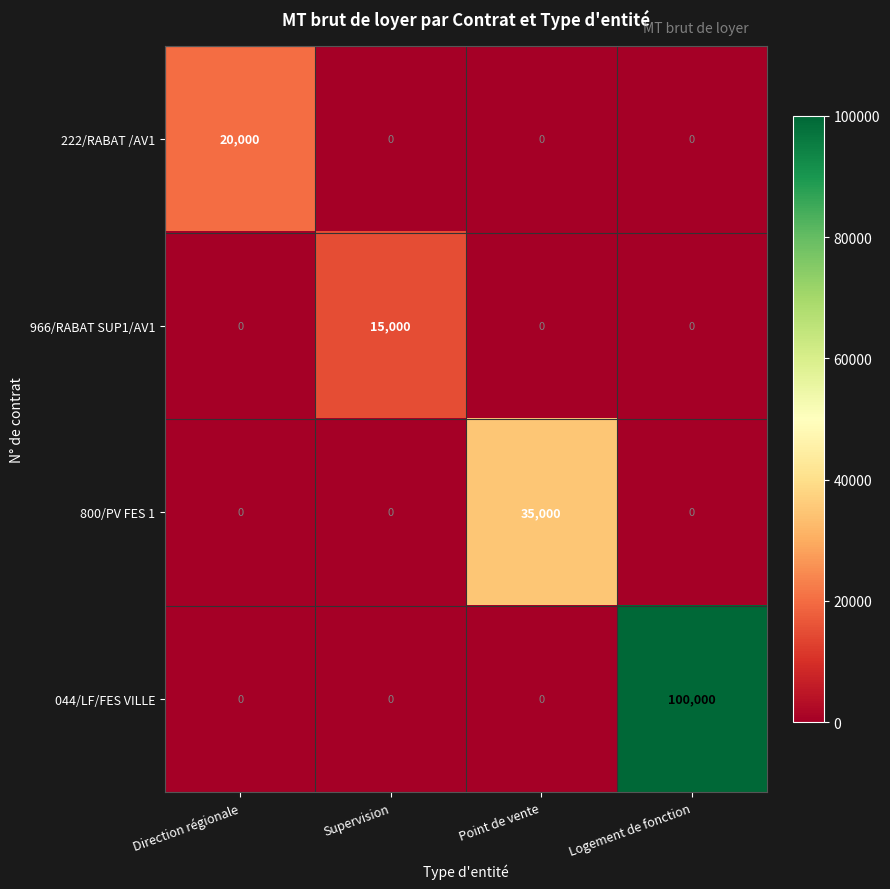

What is the spread (max minus min) of values at Logement de fonction?

100000